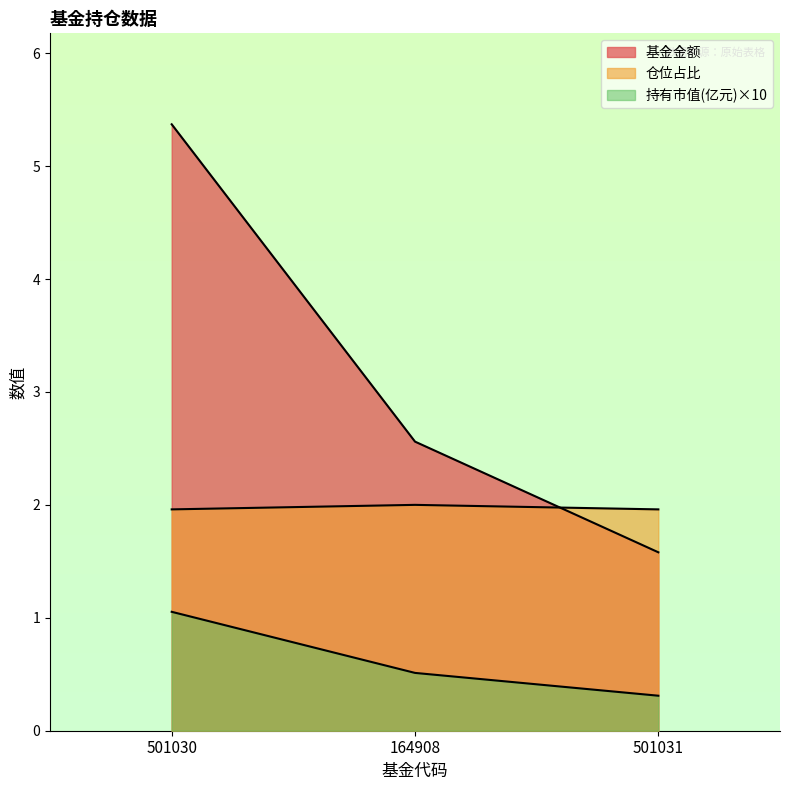

Reading left to right, transcribe all the data shown in this chart.

基金金额: 5.4	2.6	1.6
持有市值(亿元): 1.1	0.5	0.3
股票总仓位: 2.0	2.0	2.0